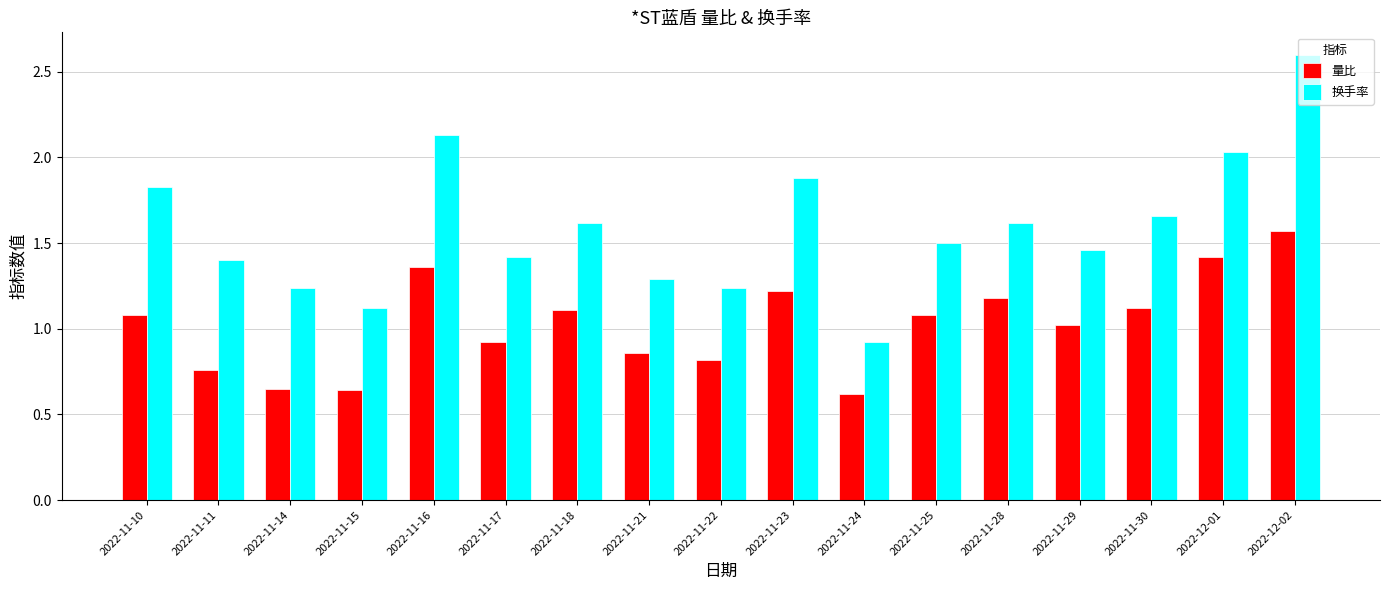

At which label does 换手率 first exceed 1?

2022-11-10